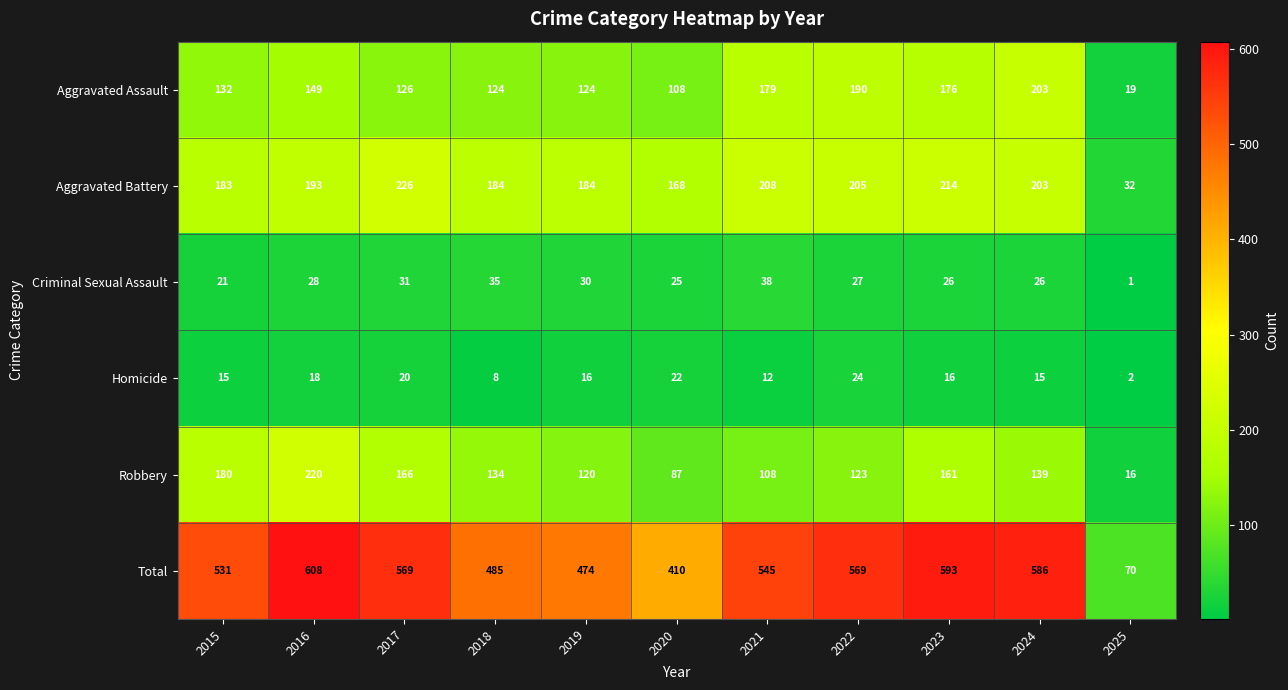

What is the difference between the maximum and minimum values in the Total series?

538